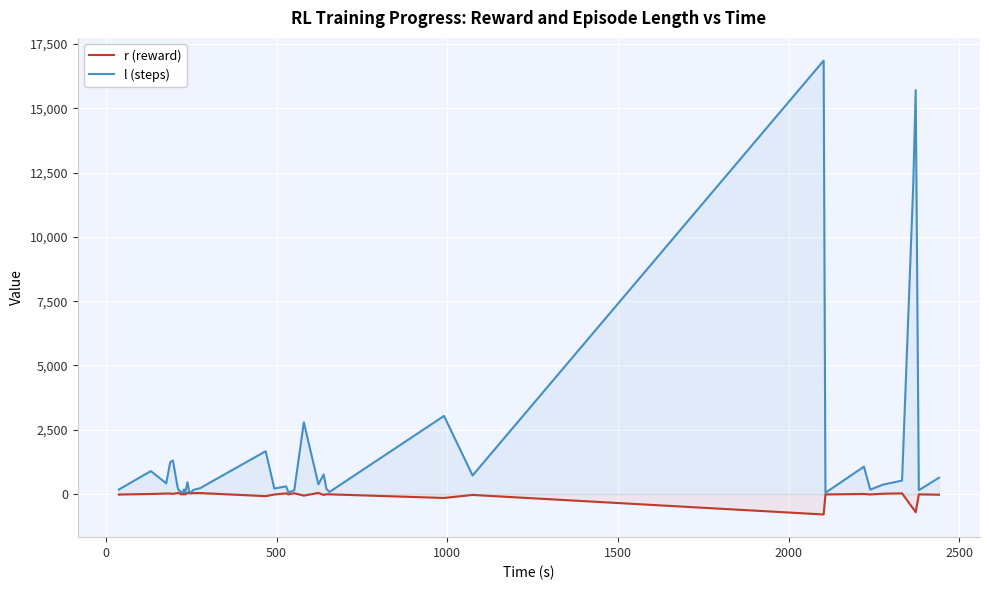

Rank the series by their average value, from lowest to highest.

r (reward), l (steps)